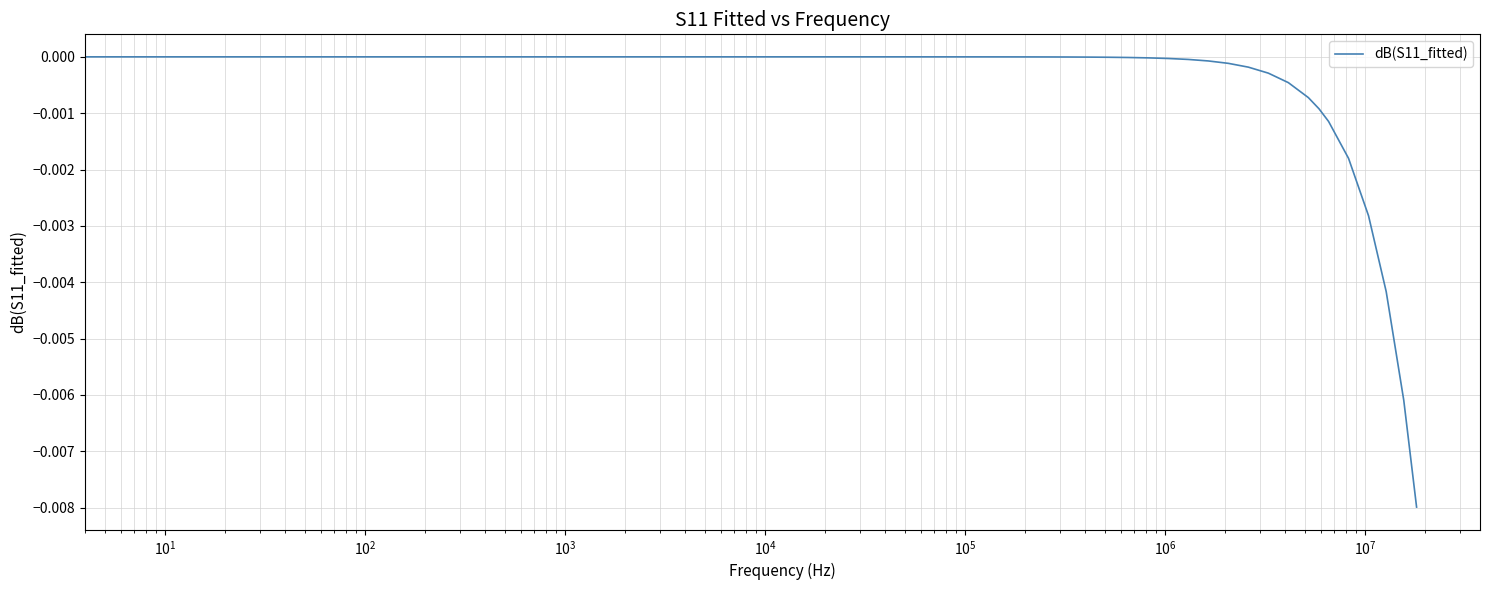

How many lines are shown in the chart?

1